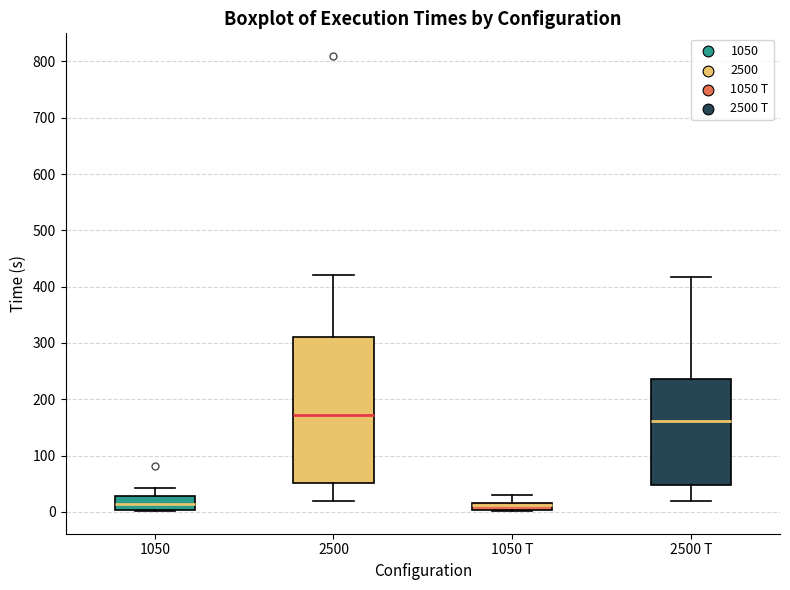

Comparing the boxes themselves (not the whiskers), which one is the tallest?

2500